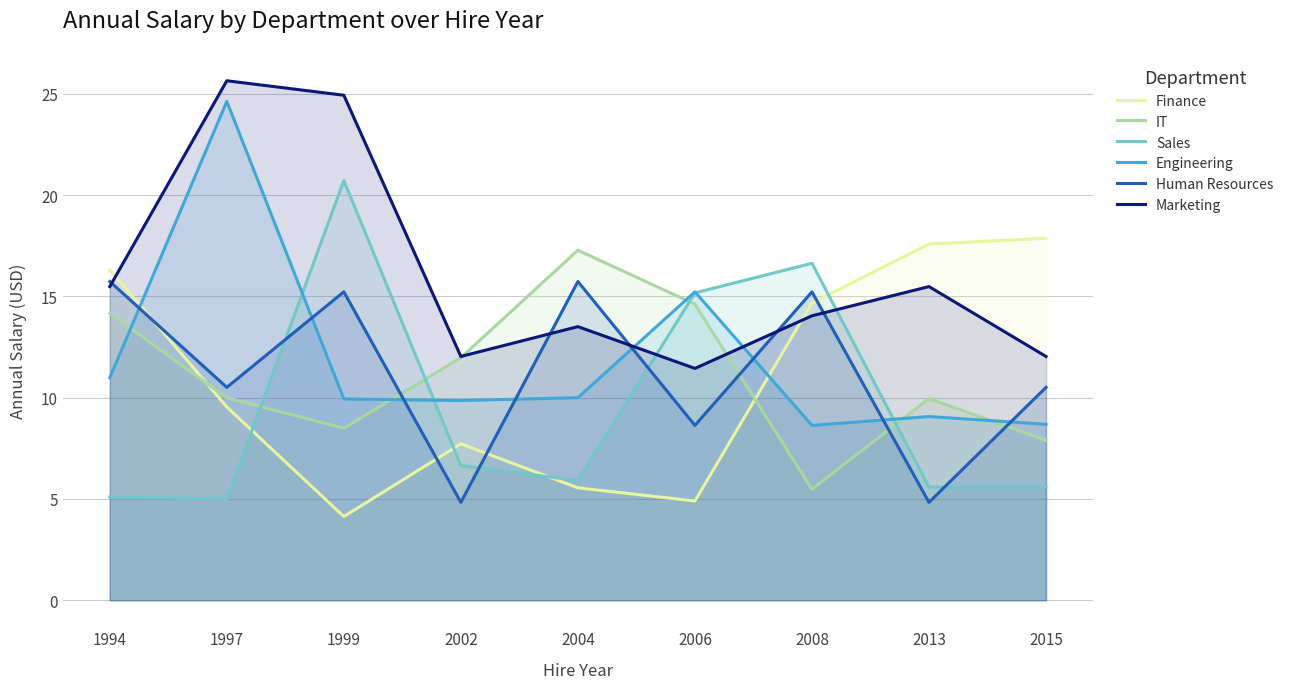

How many intersections are there between Sales and Engineering?

4